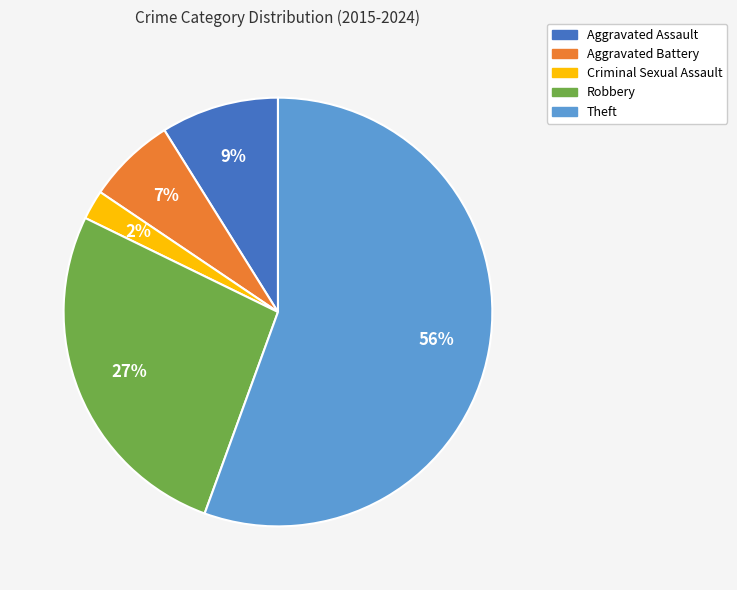

Rank the categories by value from lowest to highest.

Criminal Sexual Assault, Aggravated Battery, Aggravated Assault, Robbery, Theft